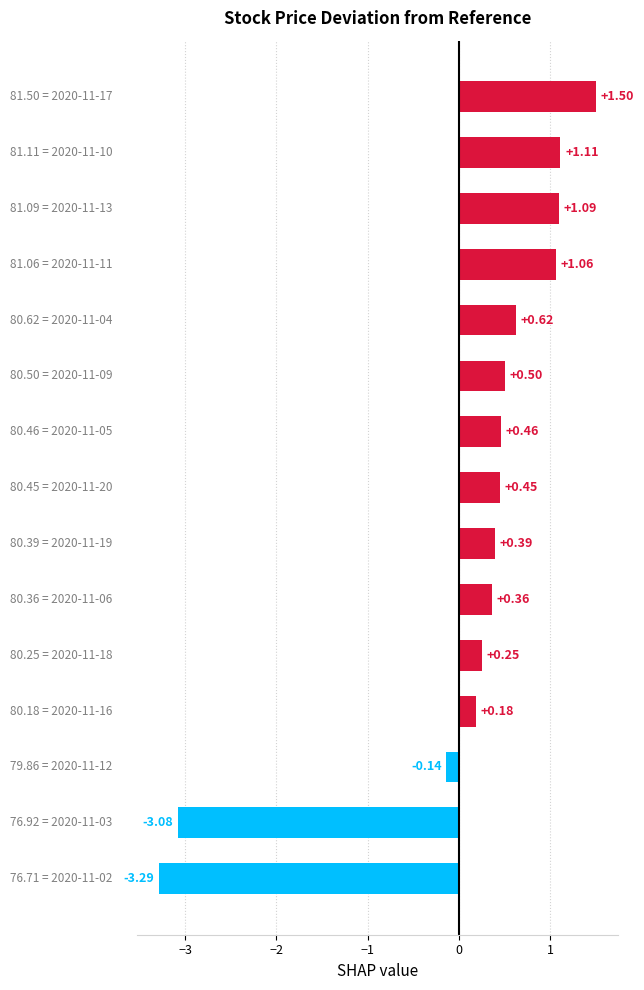

What is the sum of all values?

1.5